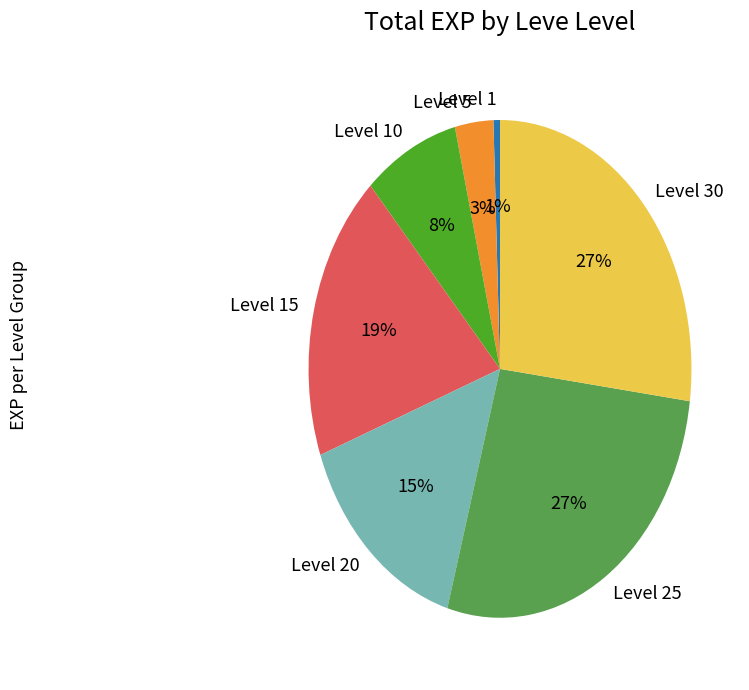

Which slice is the smallest?

Level 1